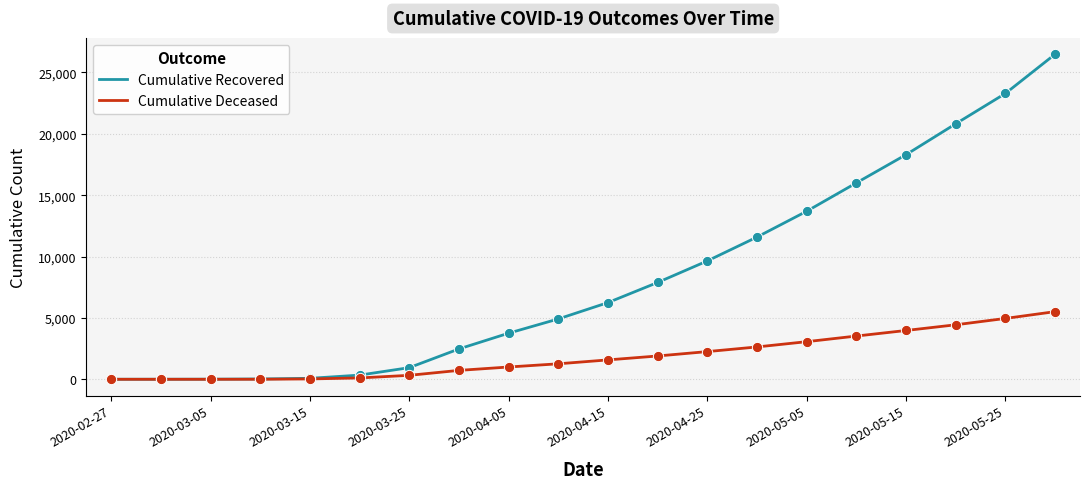

Which series has the widest spread of values?

Cumulative Recovered